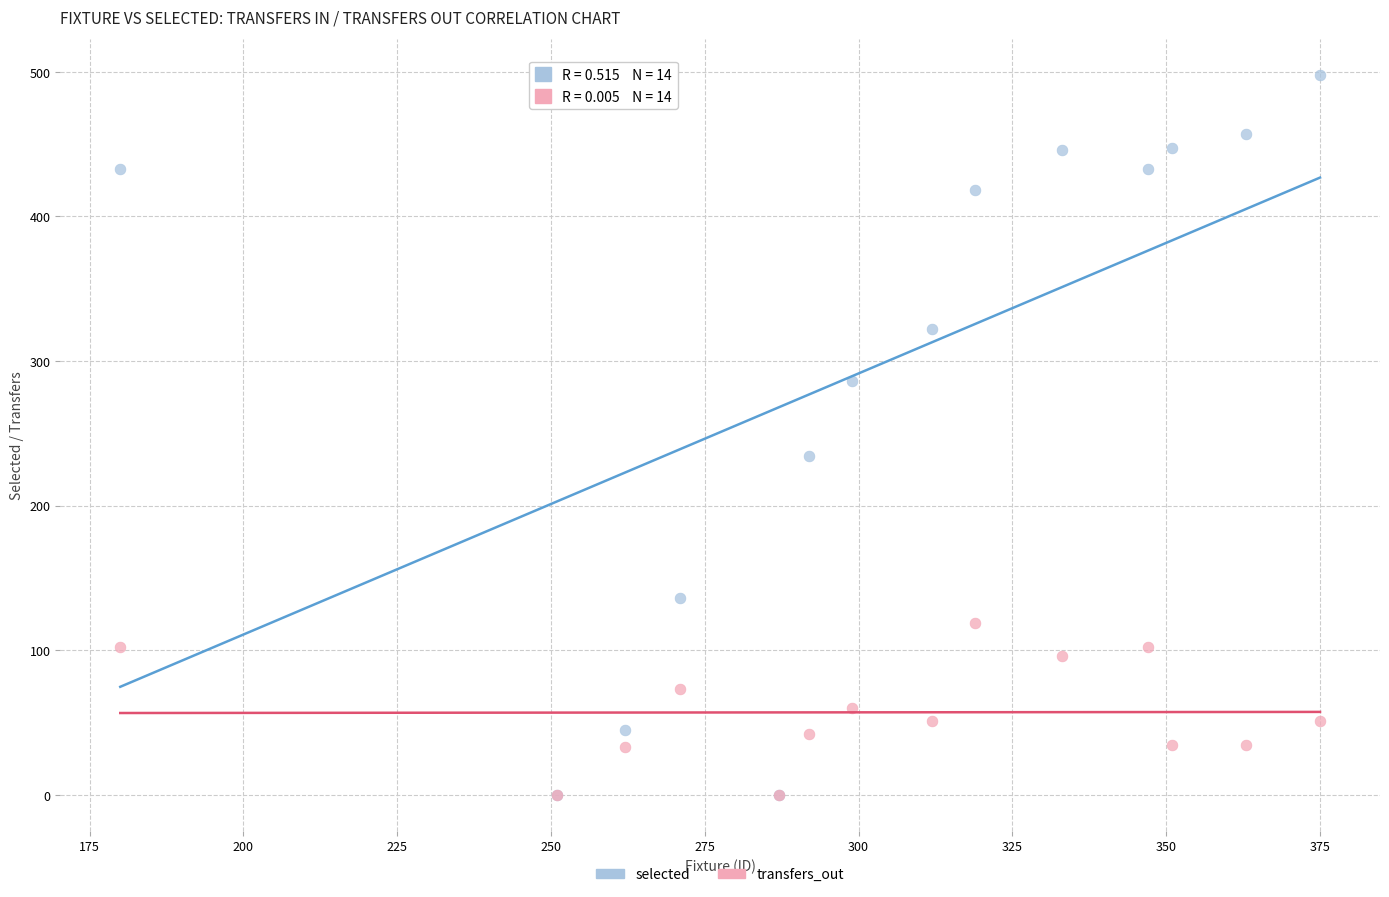

Across all series, what Y value is closest to 249?

234